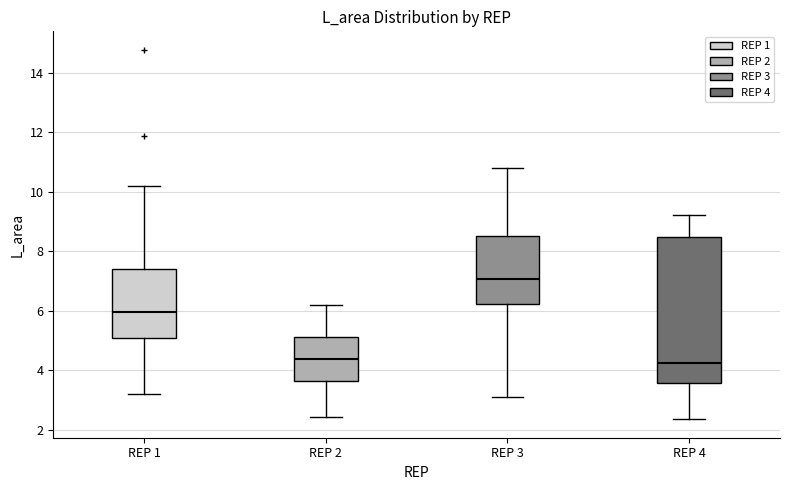

Where is the upper edge of the box for REP 3 on the y-axis? The values are not printed on the chart, so give them approximately, as read against the axis.

8.6